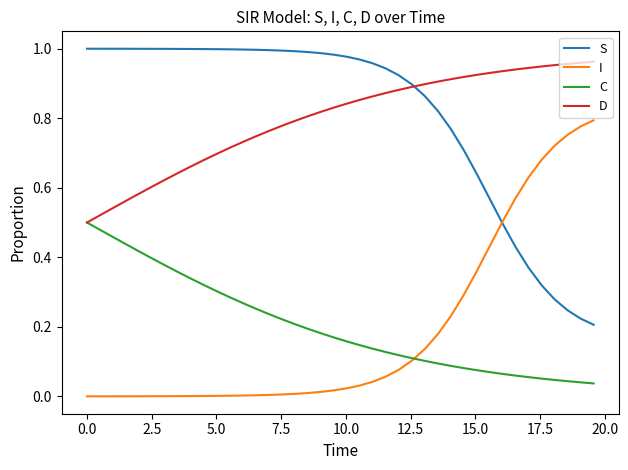

True or false: D and I cross at least once.

False